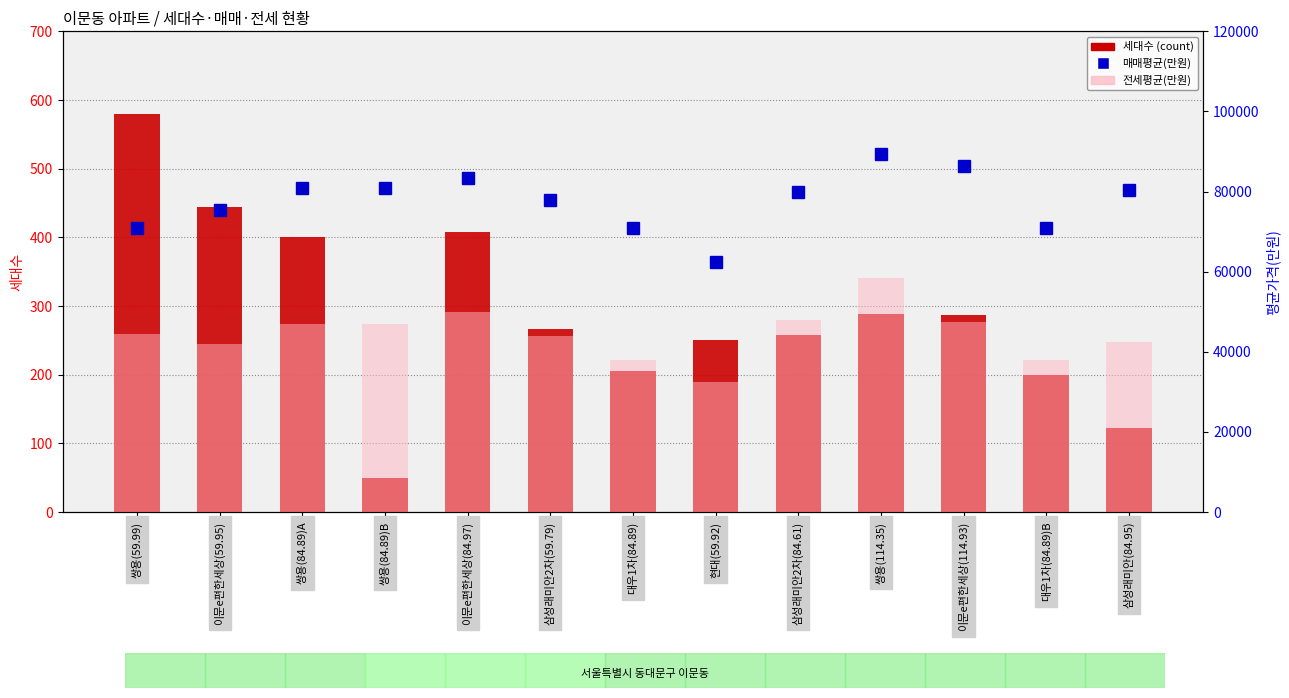

How many data points in 세대수 (count) are less than 267?

6